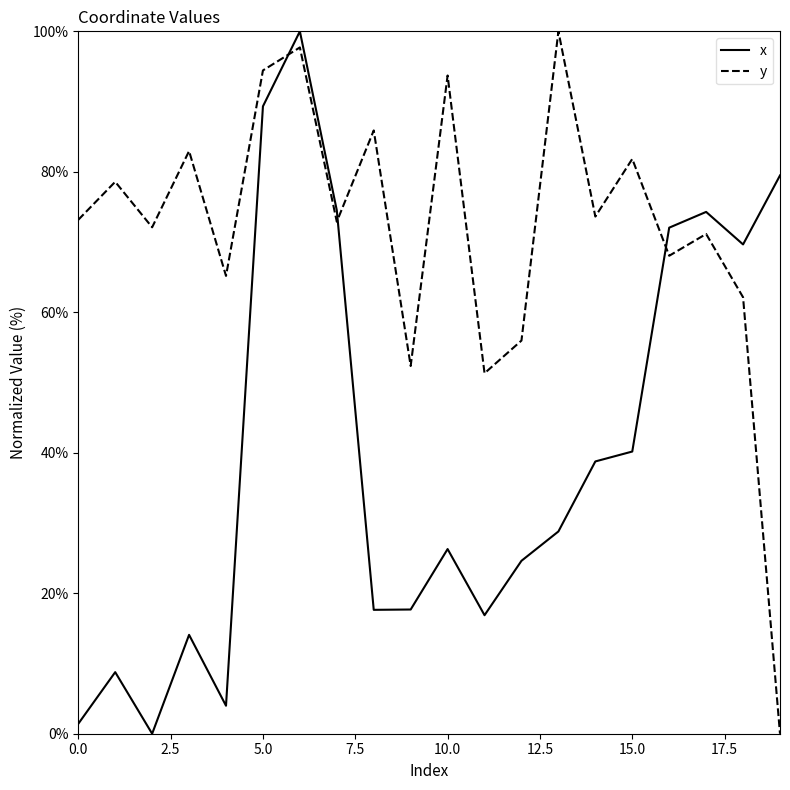

Which series has the largest total across all categories?

y